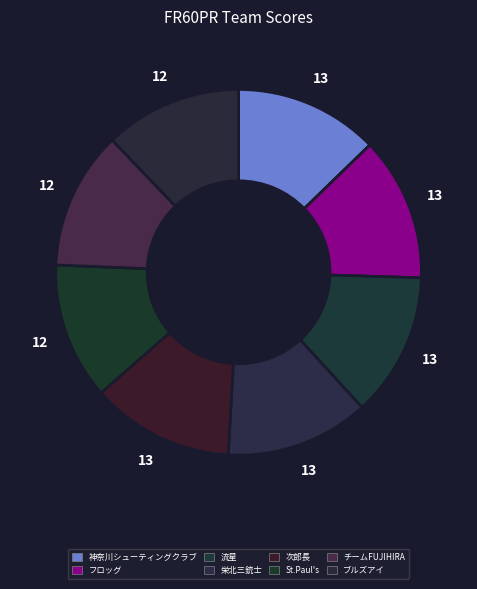

Is there a majority slice in this chart?

No